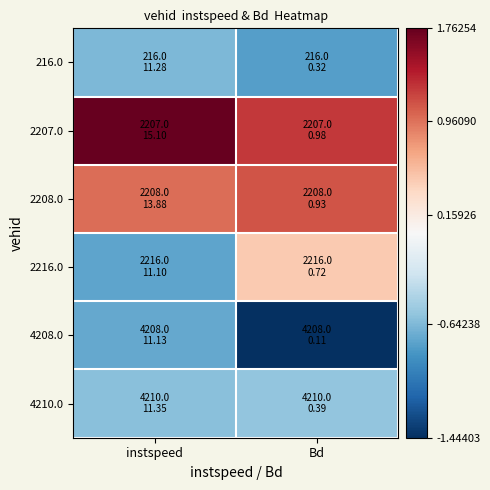

At which category is the sum across all series the highest?

Bd